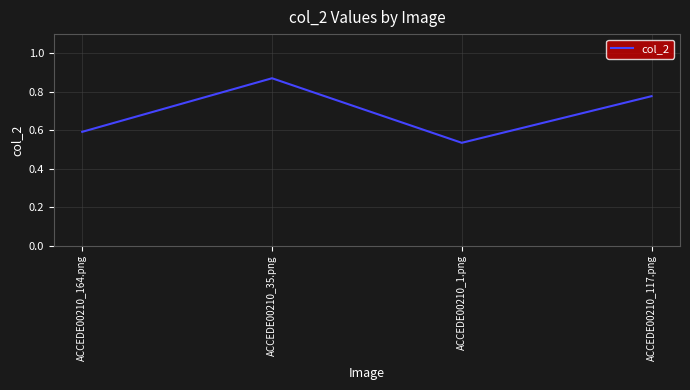

What position from the right is ACCEDE00210_164.png?

4